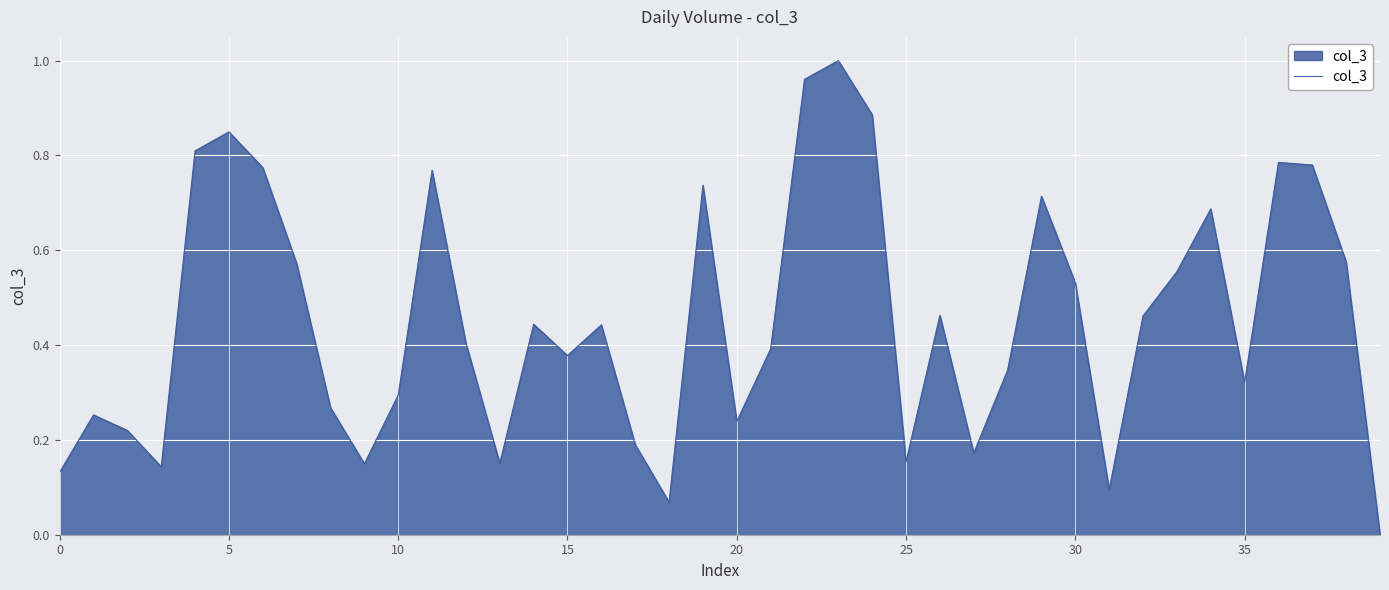

True or false: there are more than 0 points higher than both neighbors.

True